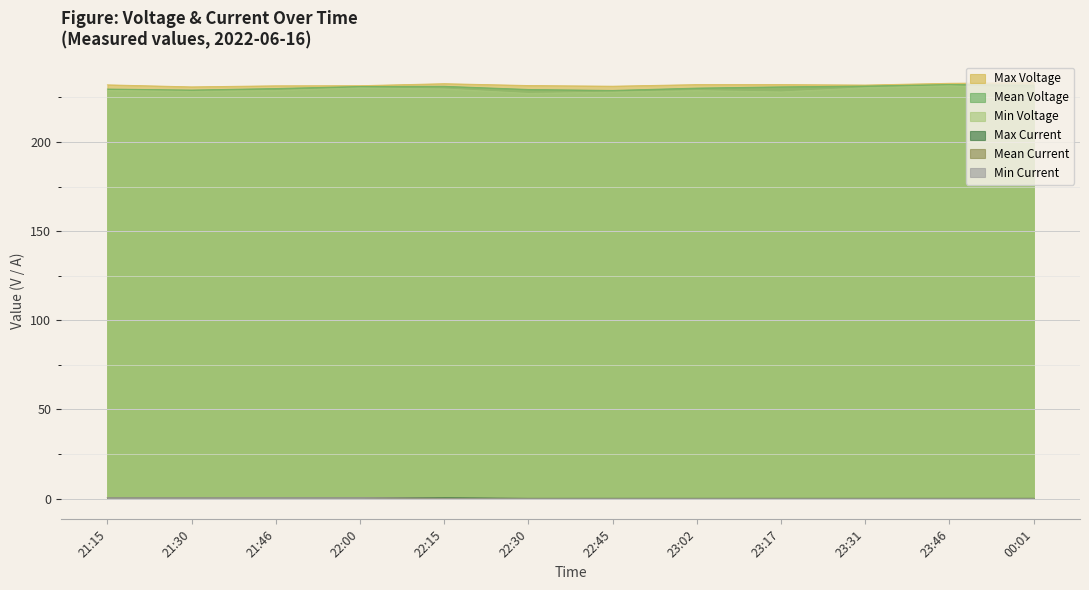

Which label corresponds to the smallest value in the chart?

00:01